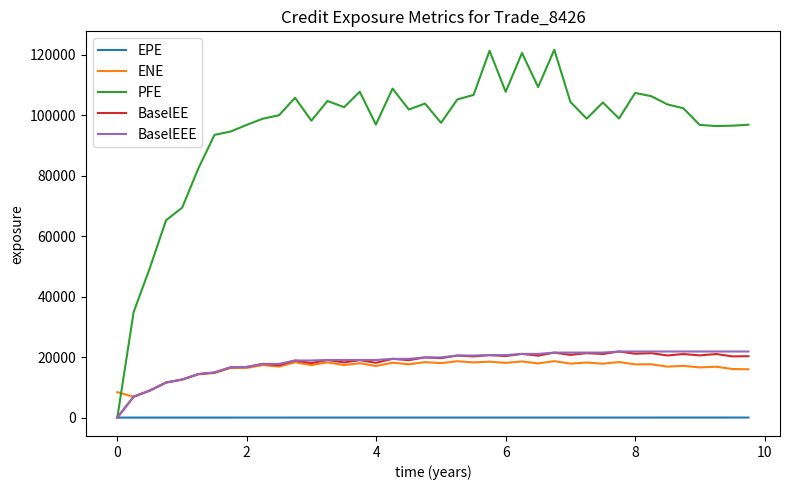

What is the maximum value shown in the chart?

121699.0